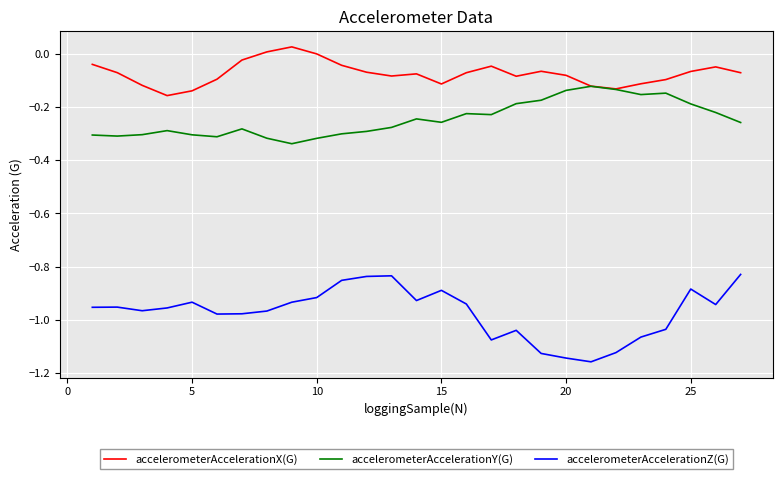

List the series in order of their peak value, highest first.

accelerometerAccelerationX(G), accelerometerAccelerationY(G), accelerometerAccelerationZ(G)